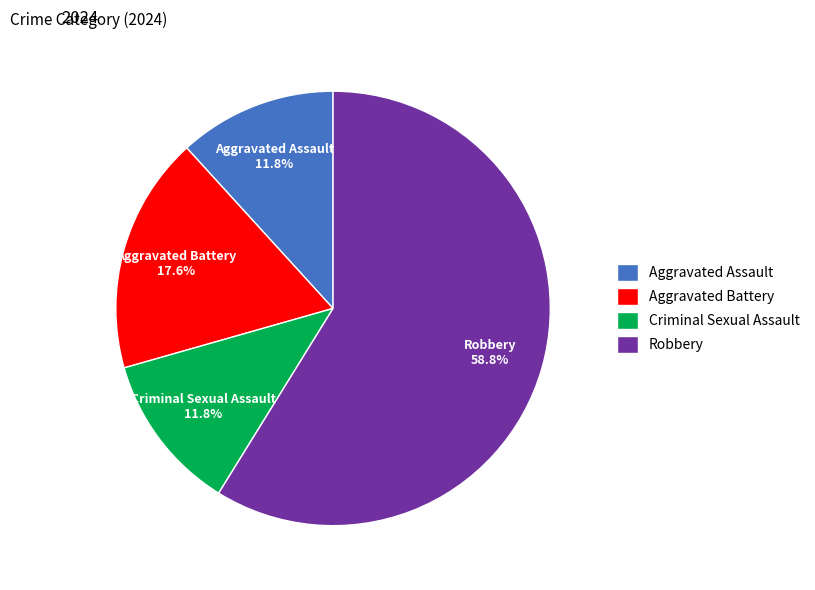

Which slice represents more than half of the pie?

Robbery